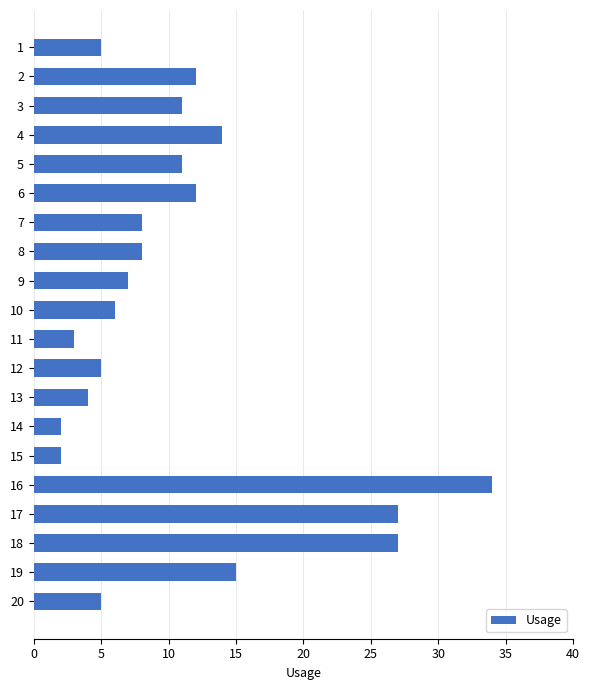

What is the change in value from 12 to 15?

-3